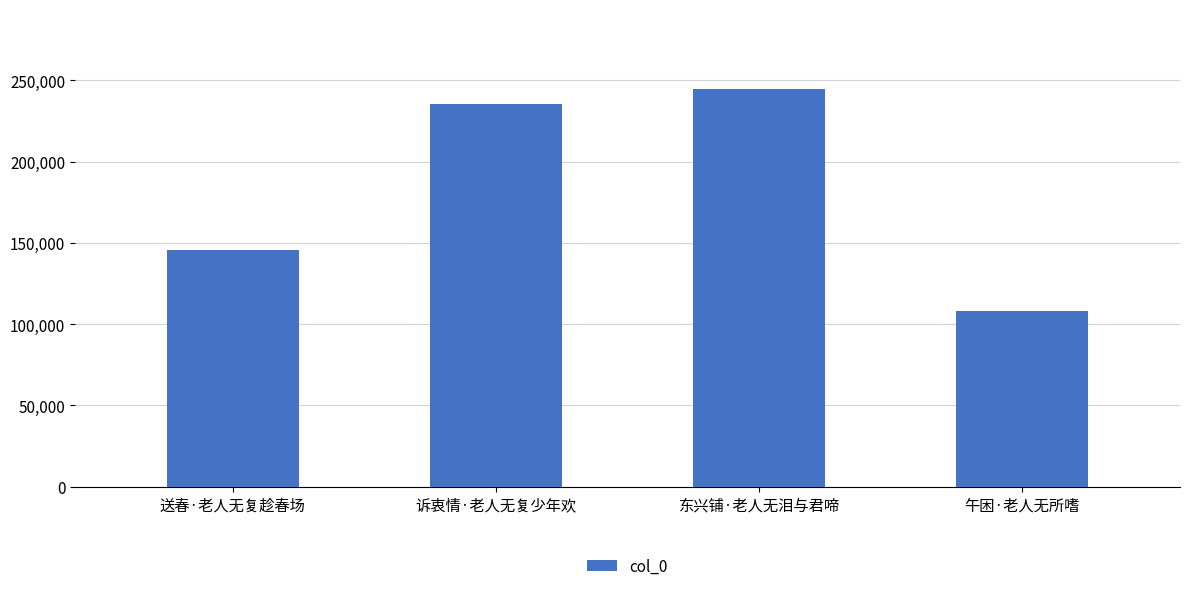

What value does the data have at 诉衷情·老人无复少年欢?

235647